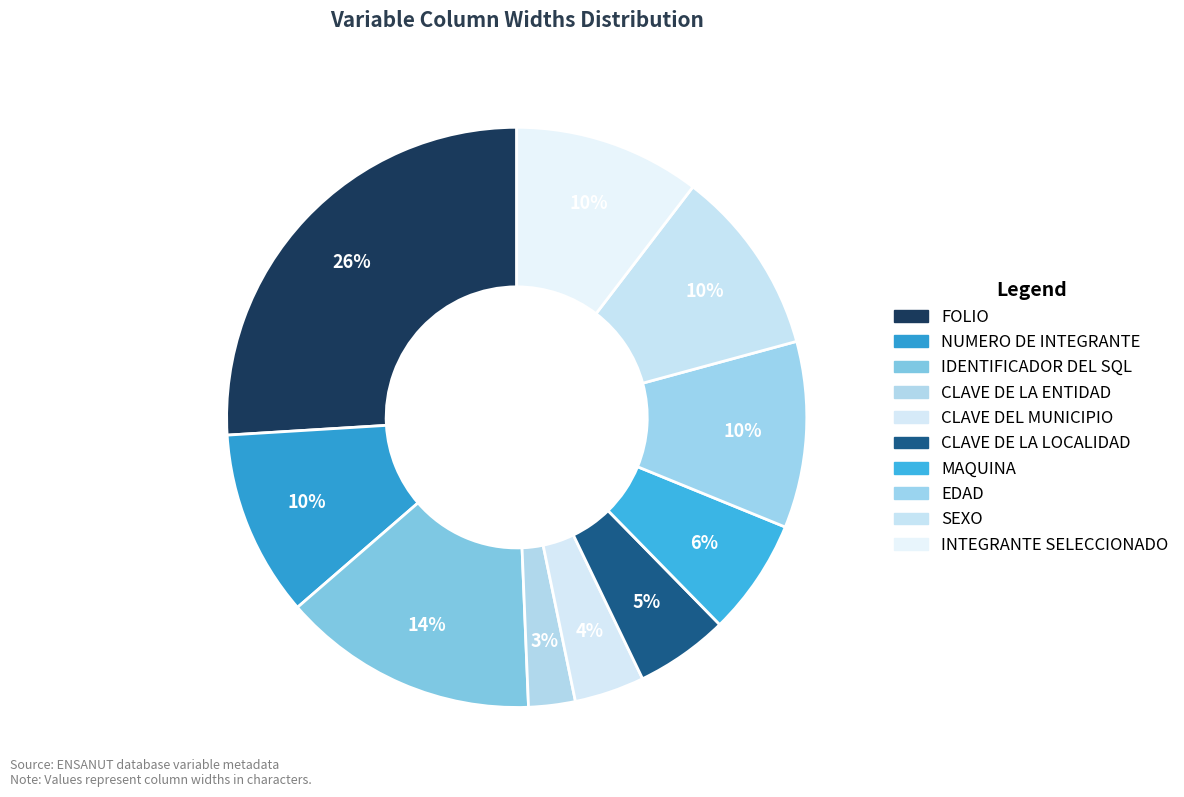

Is it true that MAQUINA is 1% of the pie?

False